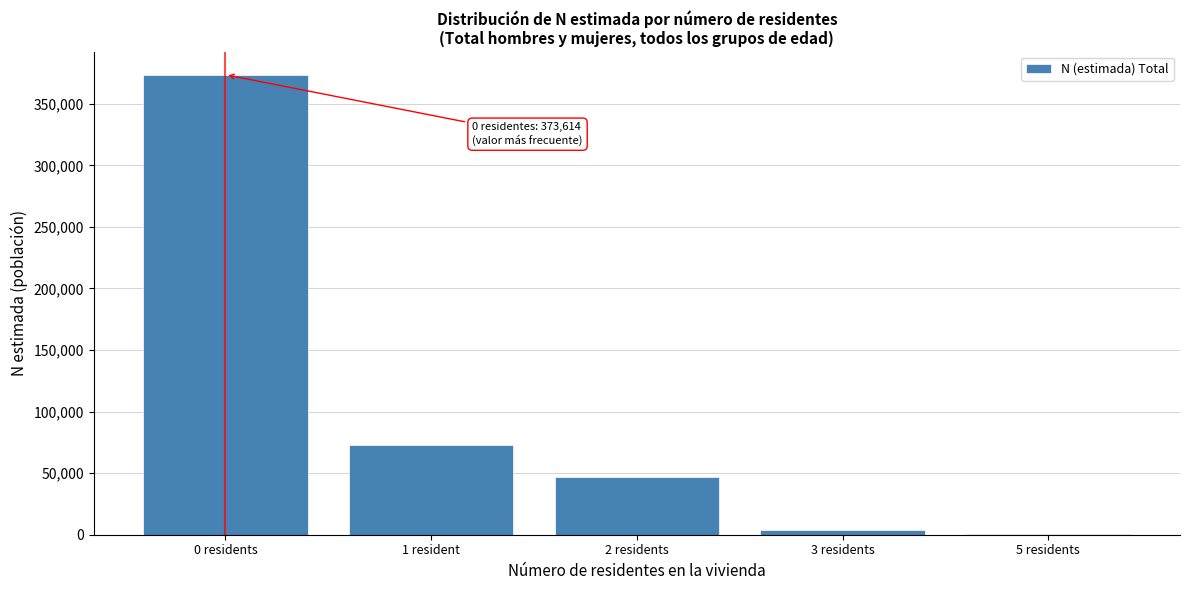

Reading left to right, transcribe all the data shown in this chart.

0 residents=373614	1 resident=72894	2 residents=46944	3 residents=4003	5 residents=282